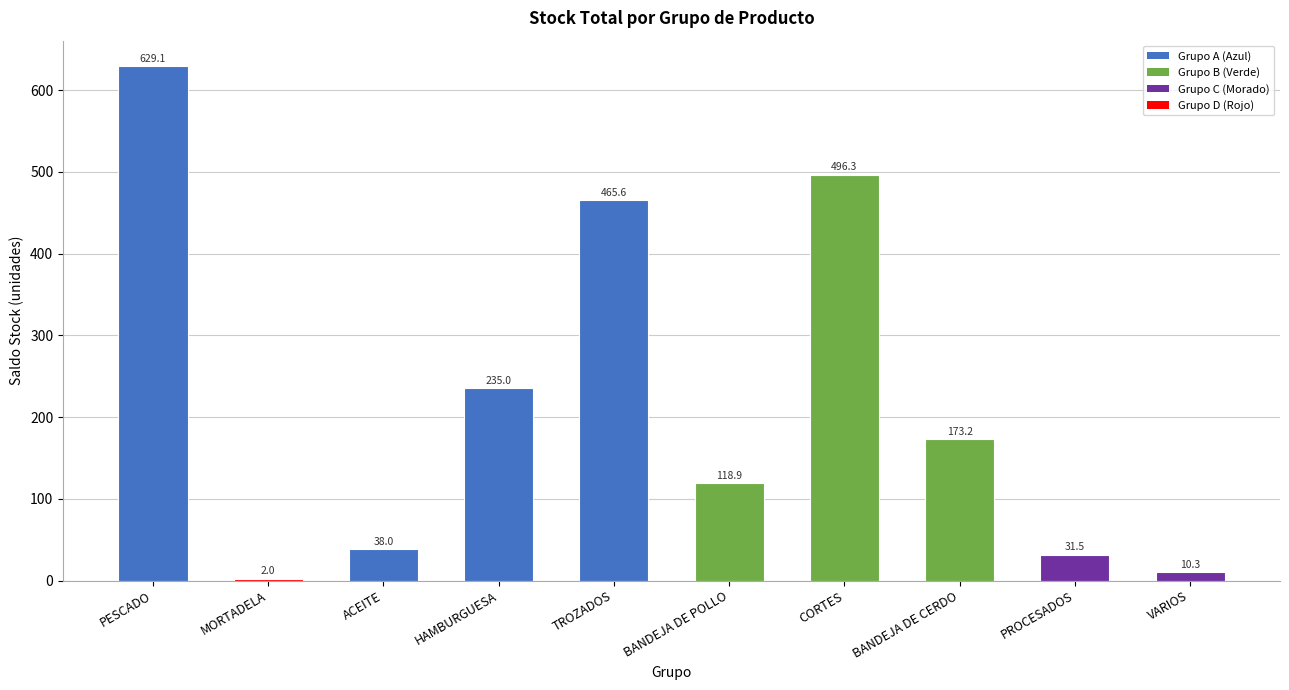

Is it true that the value at MORTADELA is 2.0?

True